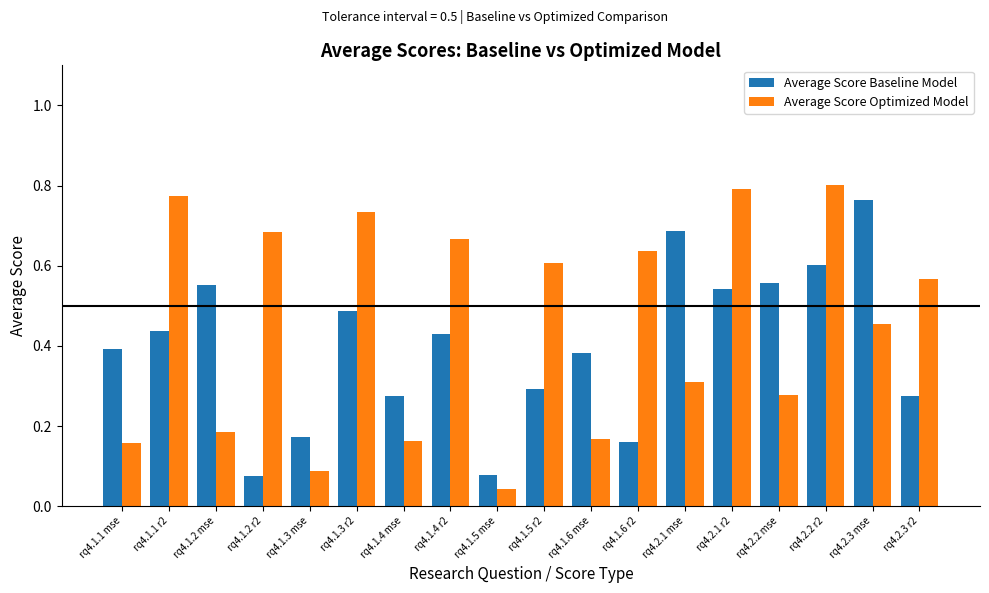

How many bars are there in total?

36